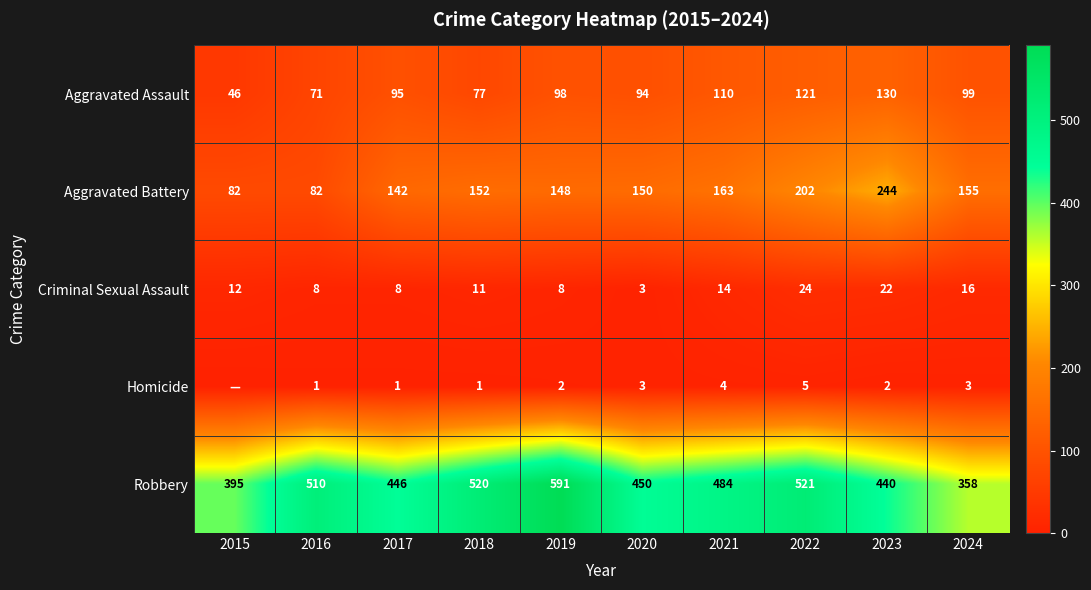

True or false: Aggravated Battery has a value of 39 at 2015.

False